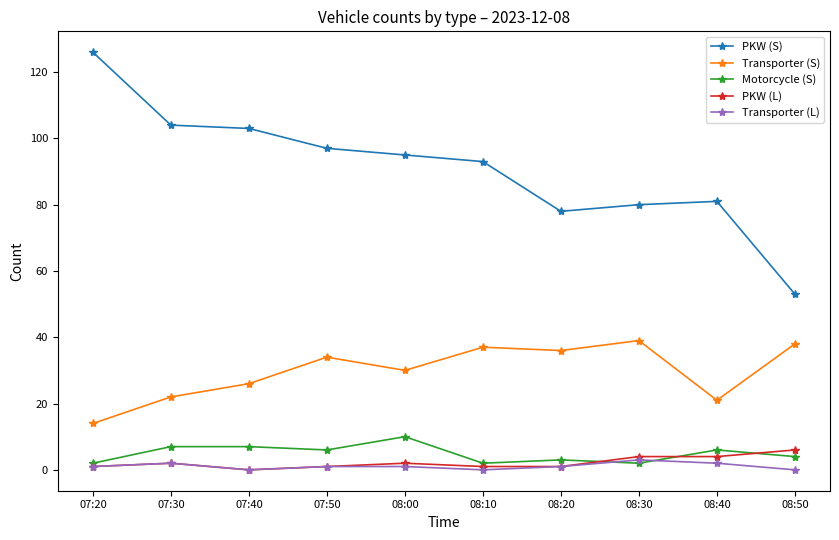

How many Motorcycle (S) values are between 2 and 7?

9